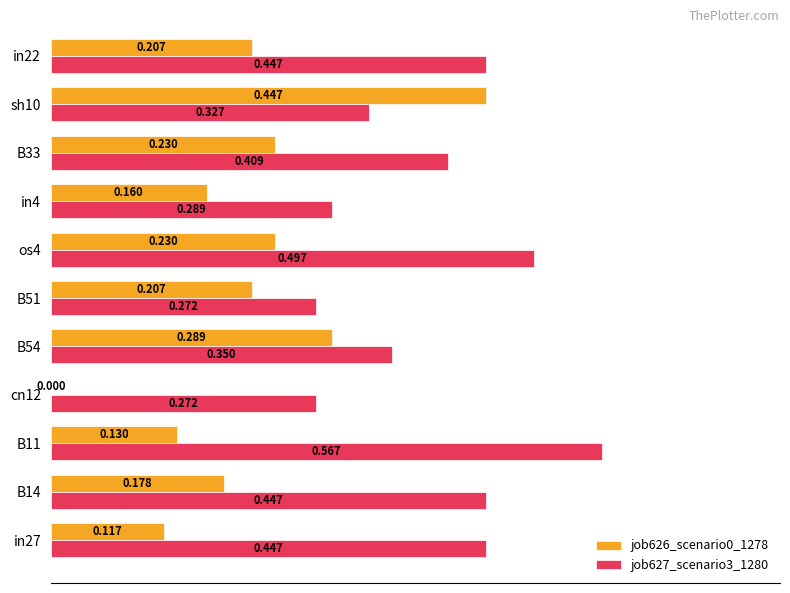

What is the sum of all job627_scenario3_1280 values?

4.3